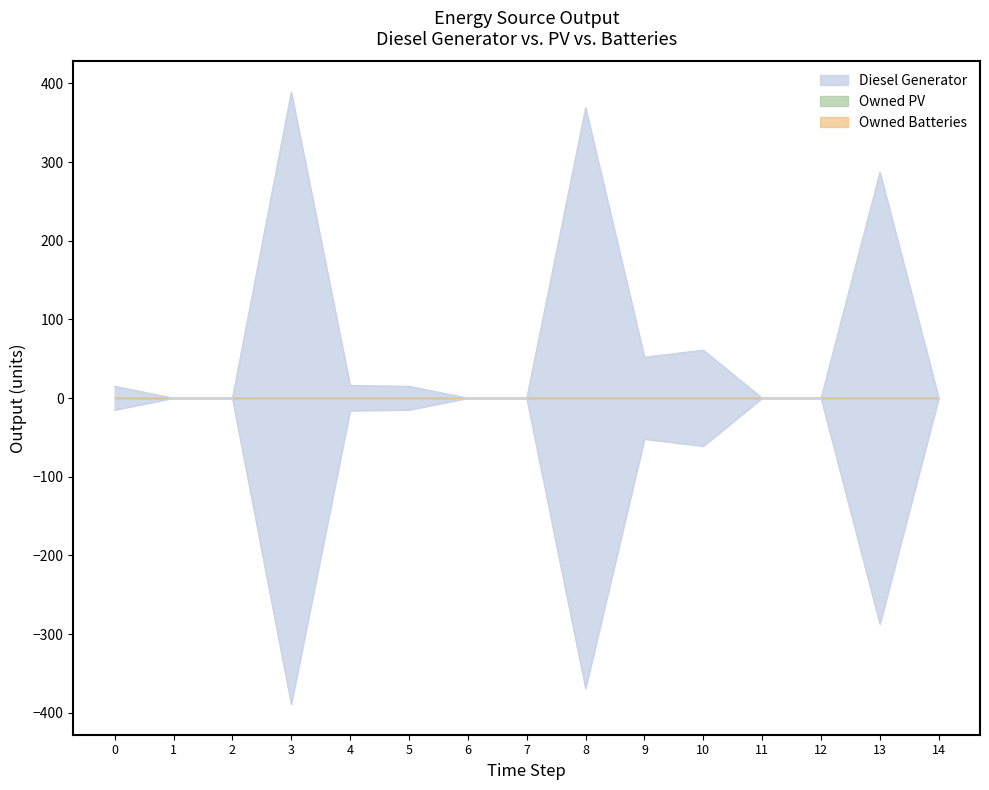

Which series has the largest total across all categories?

Diesel Generator